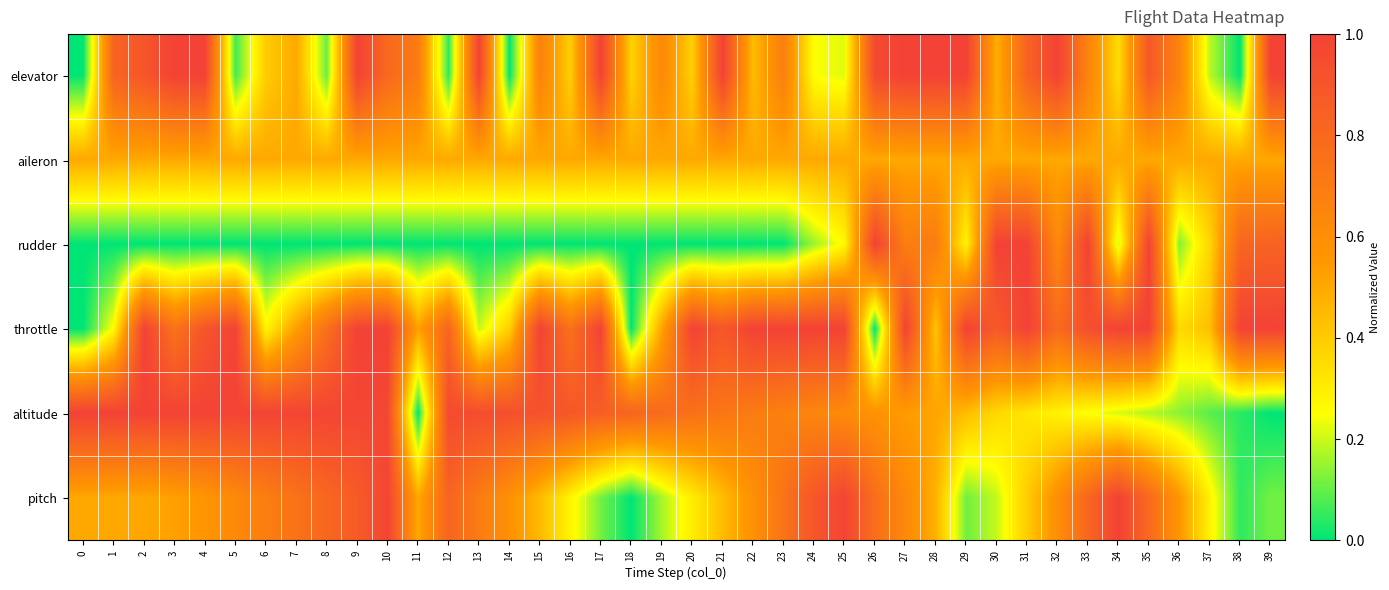

What is the difference between the highest and lowest values at 29?

0.9